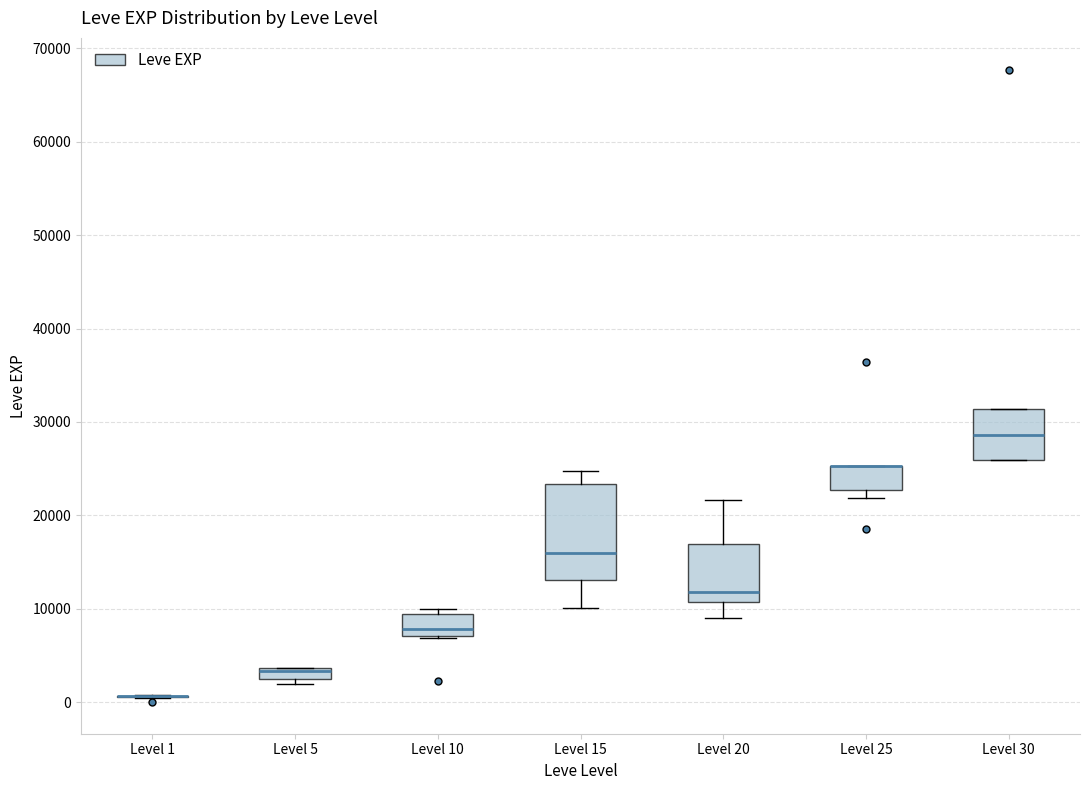

Which box is the tallest, from its lower edge to its upper edge?

Level 15